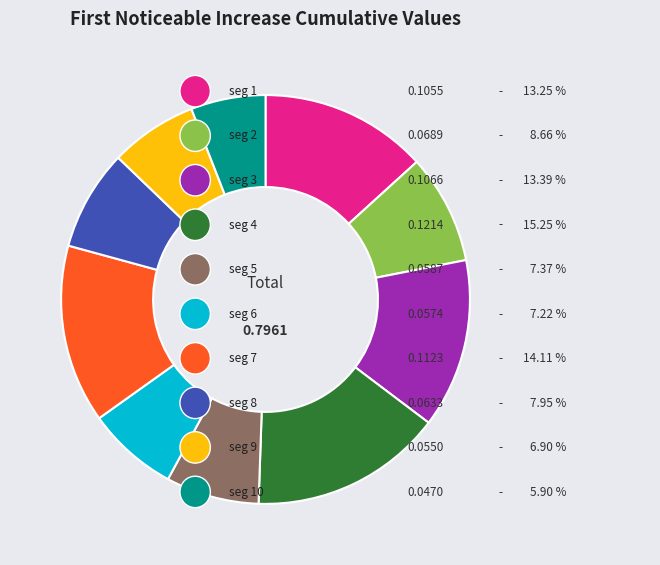

Is there any slice that represents more than half of the pie?

No